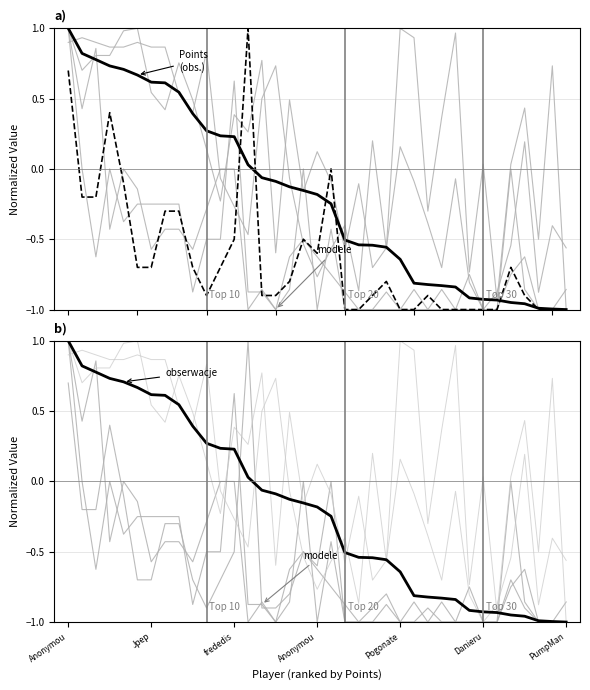

What is the difference between the Points (obs.) values at Jpep and 26?

1.6